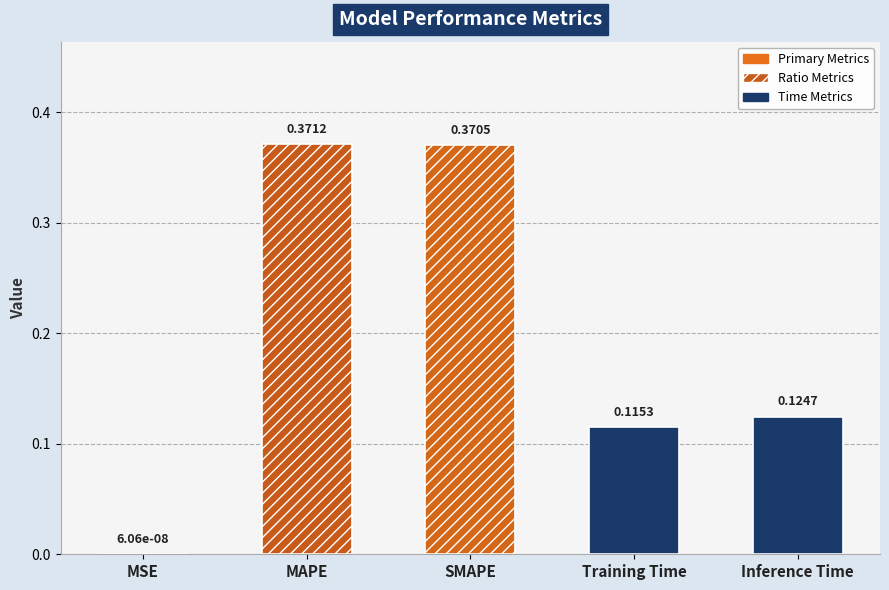

Reading right to left, what are all the values shown in this chart?

0.1	0.1	0.4	0.4	0.0